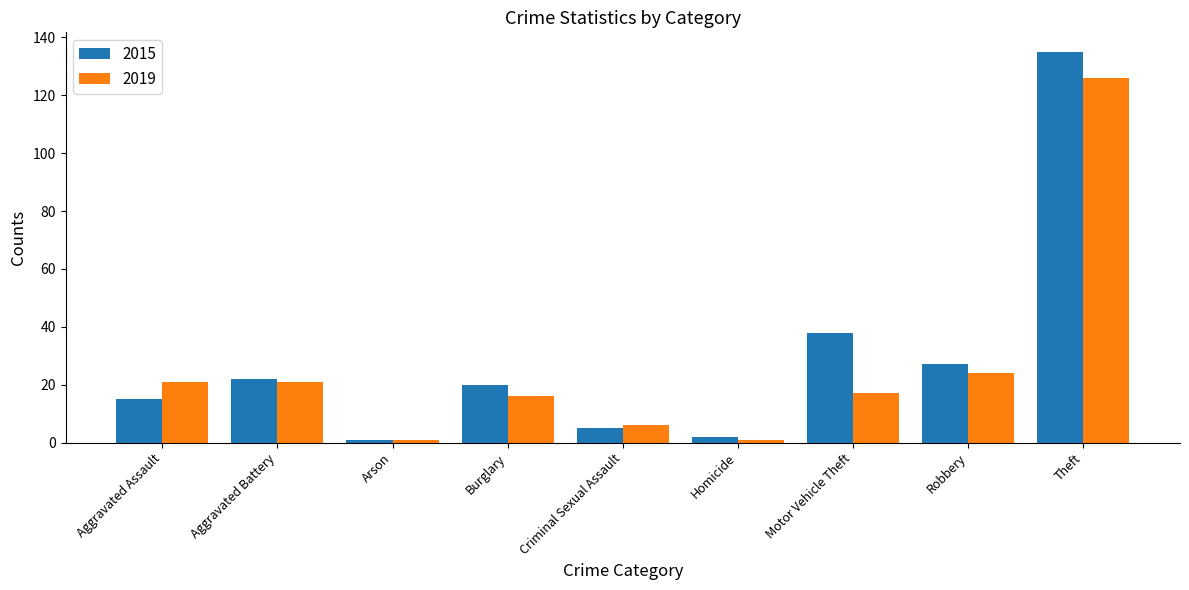

What is the greatest value displayed?

135